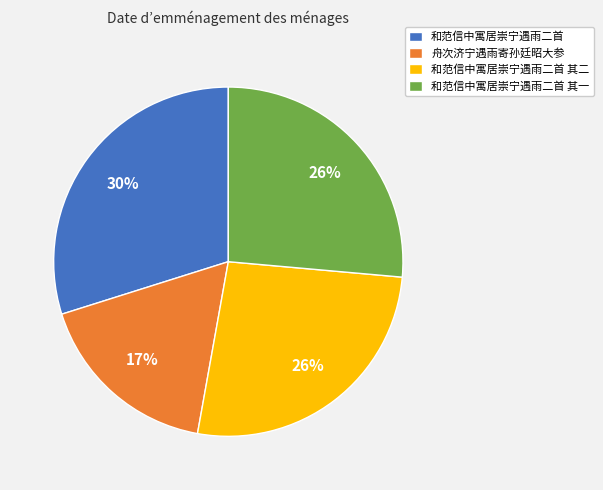

To the nearest percent, what is the average slice percentage?

25%